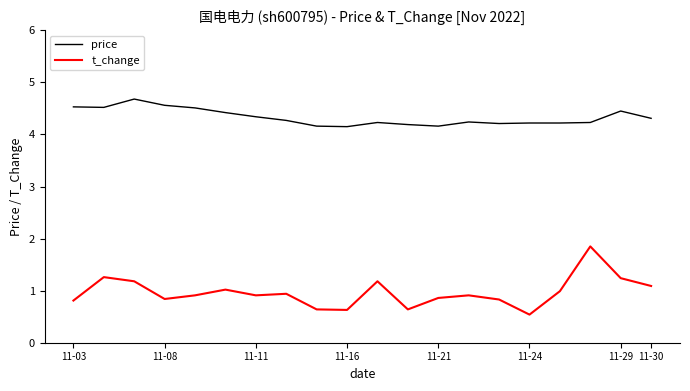

List the series in order of their overall mean, lowest first.

t_change, price